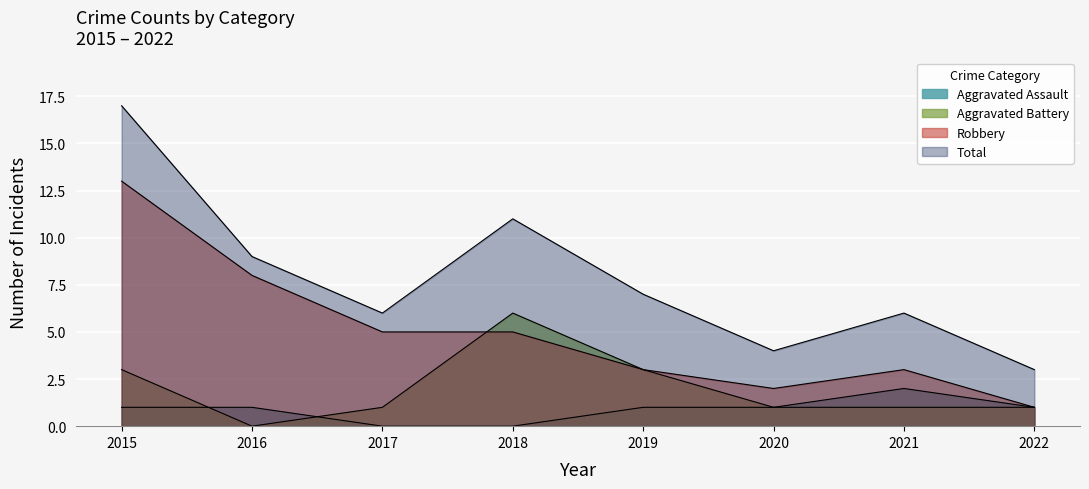

At how many categories does at least one series exceed 14?

1